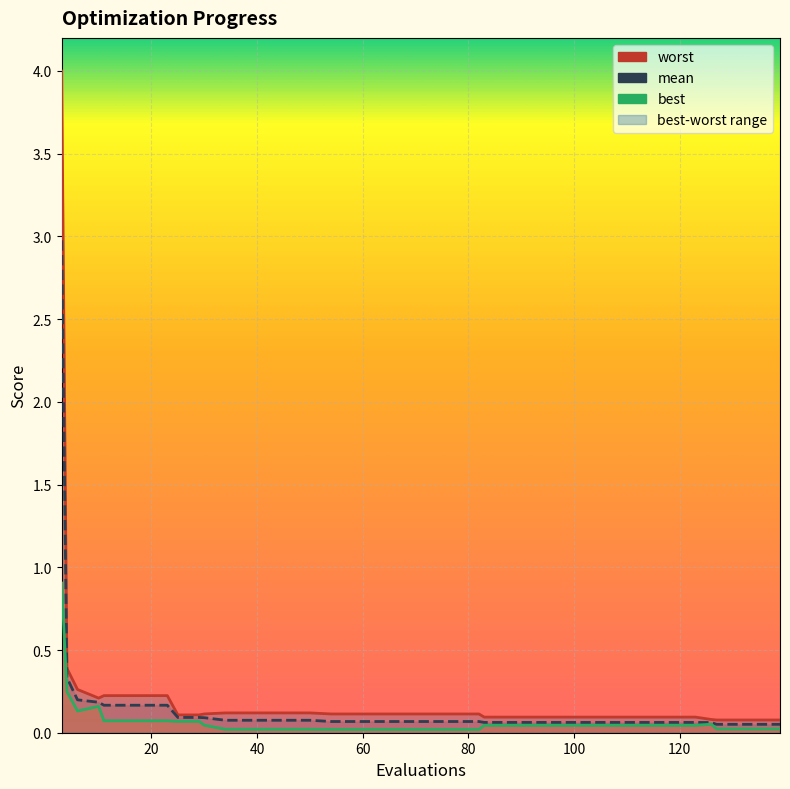

True or false: best and mean intersect in this chart.

False